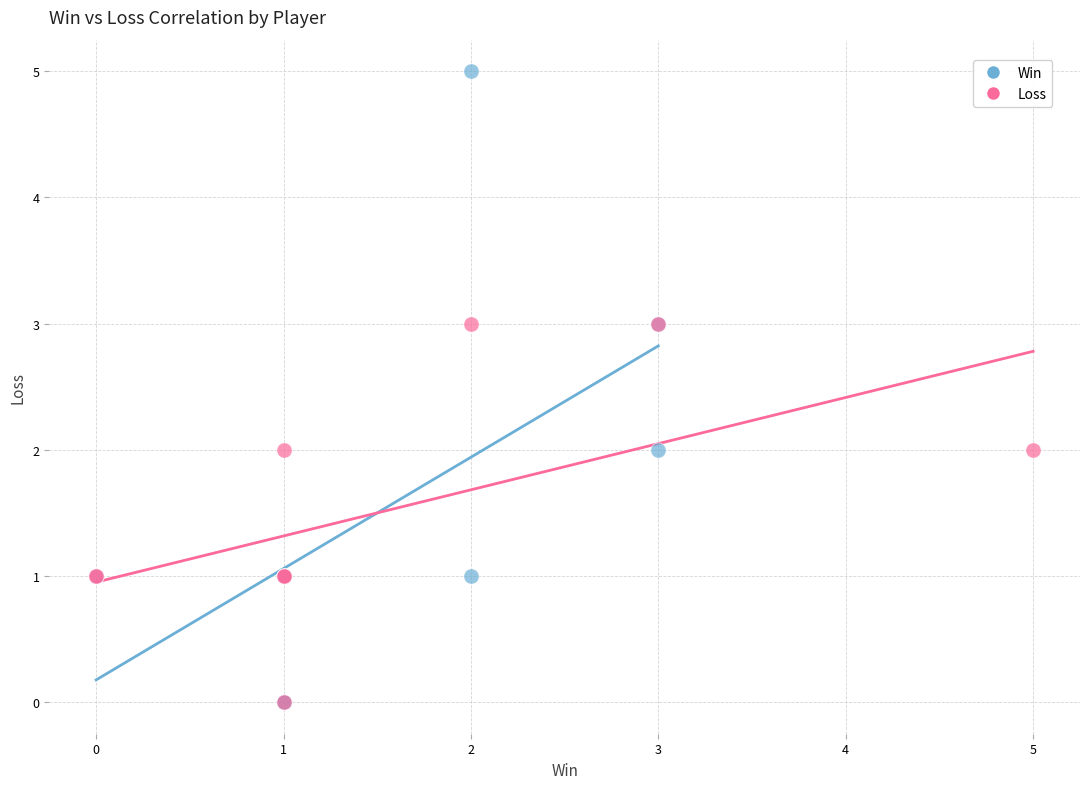

Which series has the widest spread of Y values?

Win